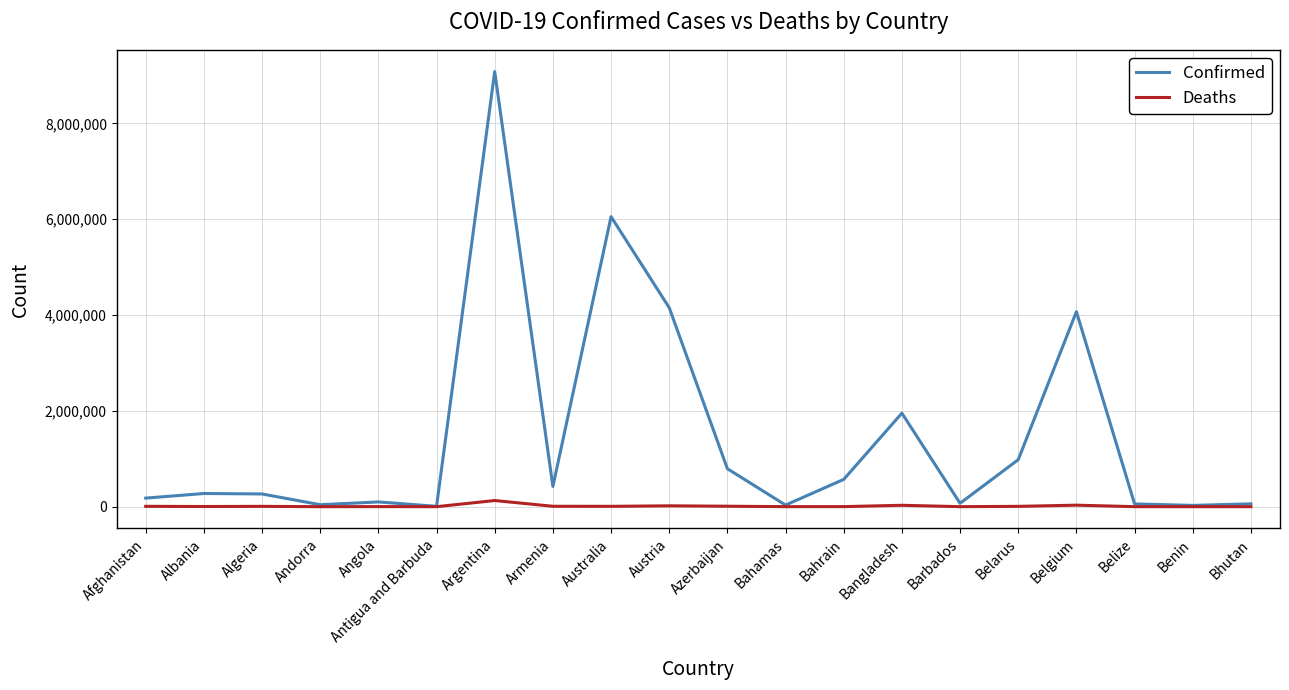

Which category has the highest value across all series?

Argentina